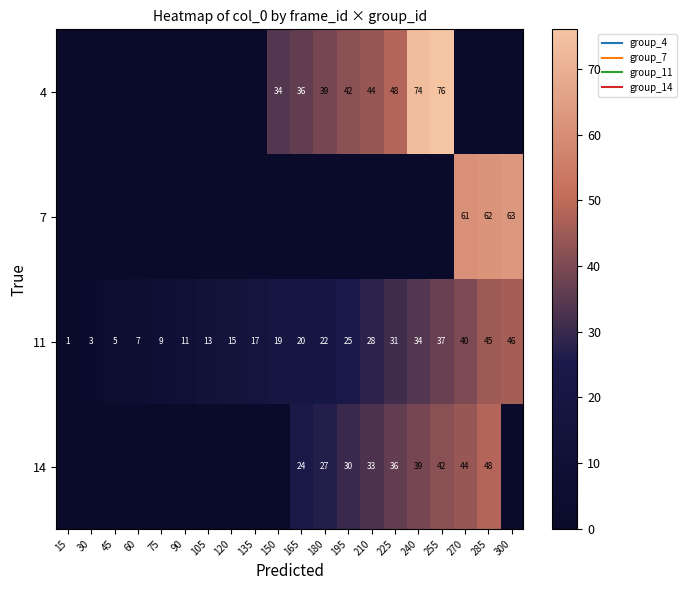

Is it true that 7 equals 20 at 105?

False